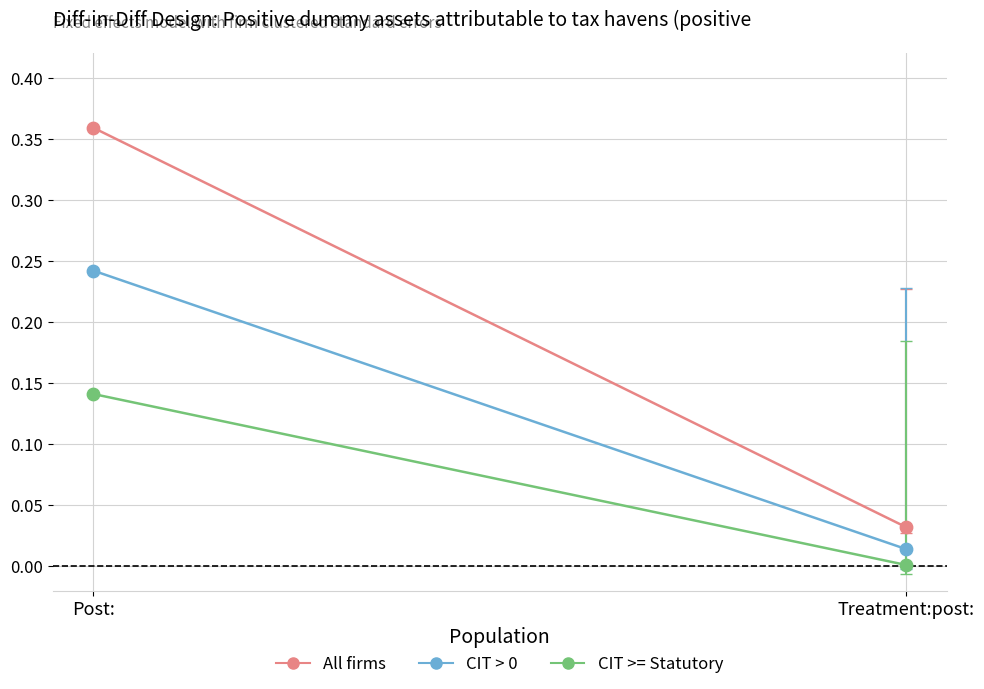

Which series contains the lowest Y value?

CIT >= Statutory